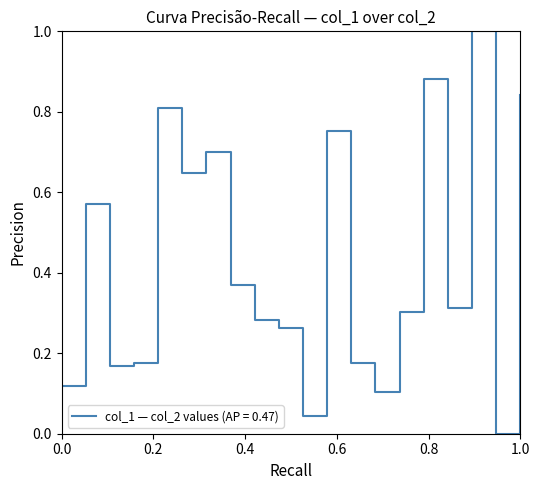

What is the difference between the maximum and minimum values?

1.0